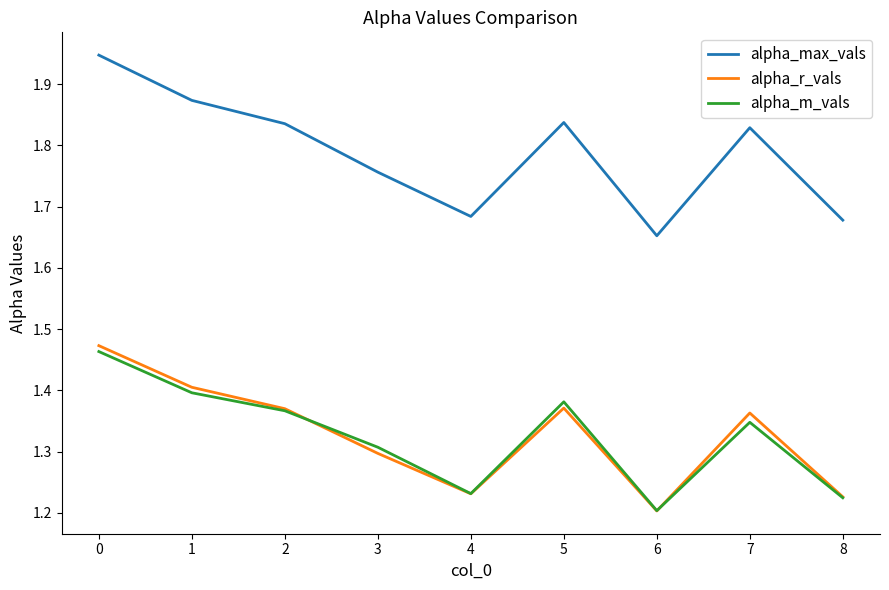

True or false: alpha_max_vals and alpha_r_vals intersect in this chart.

False